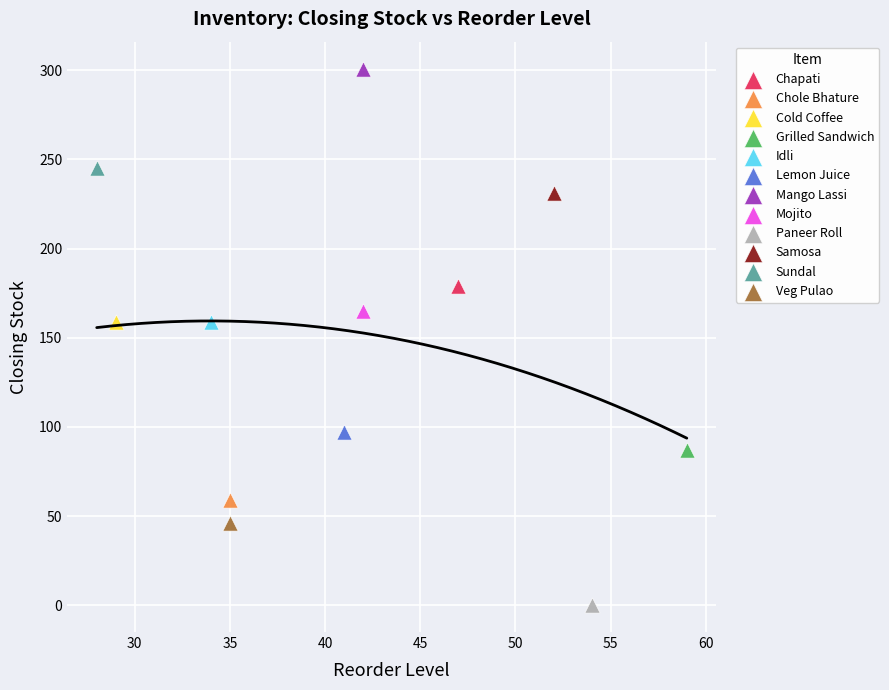

What are all the series names shown in the legend?

Chapati, Chole Bhature, Cold Coffee, Grilled Sandwich, Idli, Lemon Juice, Mango Lassi, Mojito, Paneer Roll, Samosa, Sundal, Veg Pulao